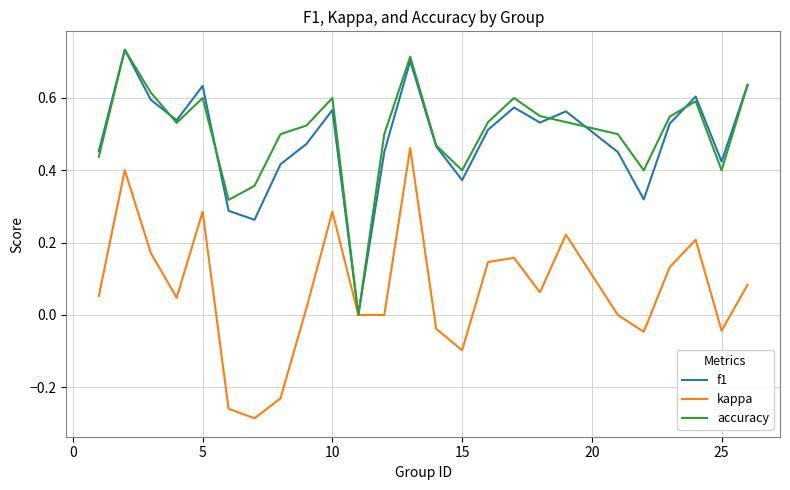

List the series in order of their peak value, highest first.

f1, accuracy, kappa